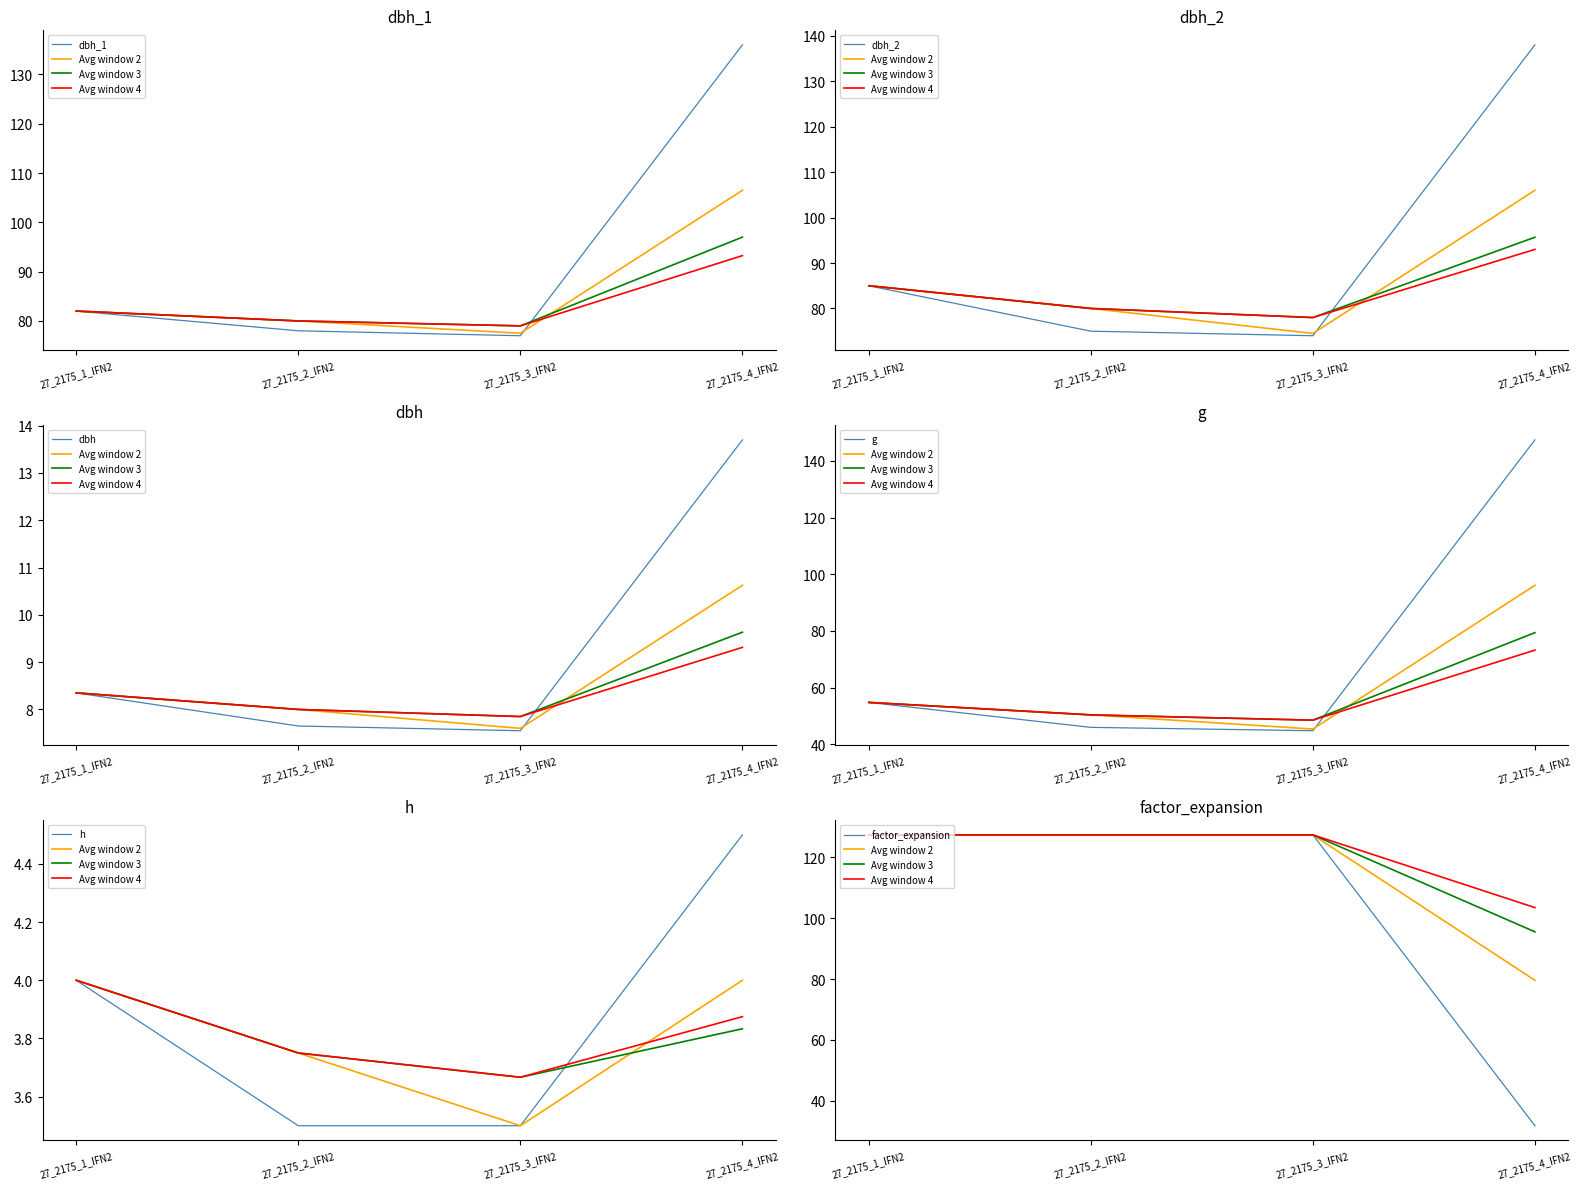

List the labels in order of h value, largest first.

27_2175_4_IFN2, 27_2175_1_IFN2, 27_2175_2_IFN2, 27_2175_3_IFN2